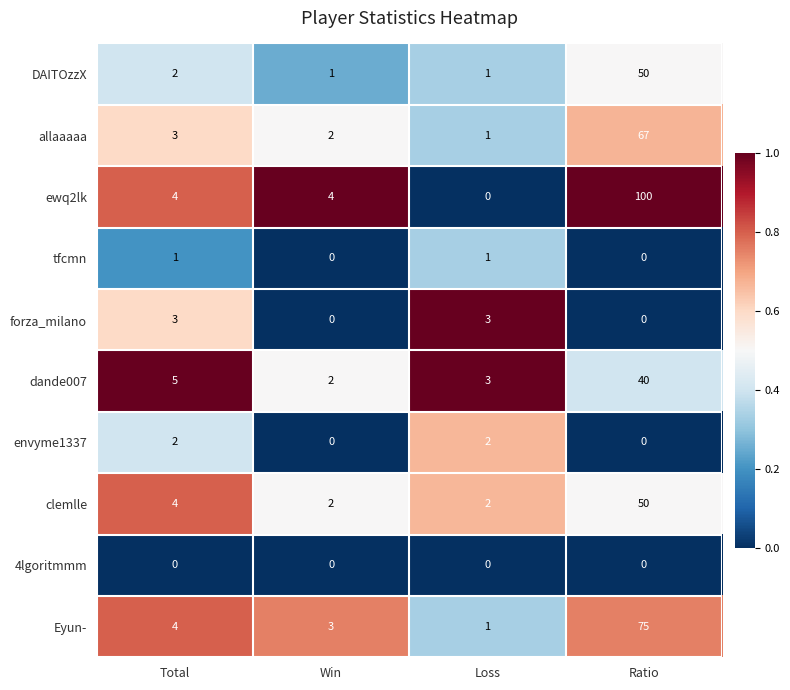

Is it true that envyme1337 equals 1 at Ratio?

False